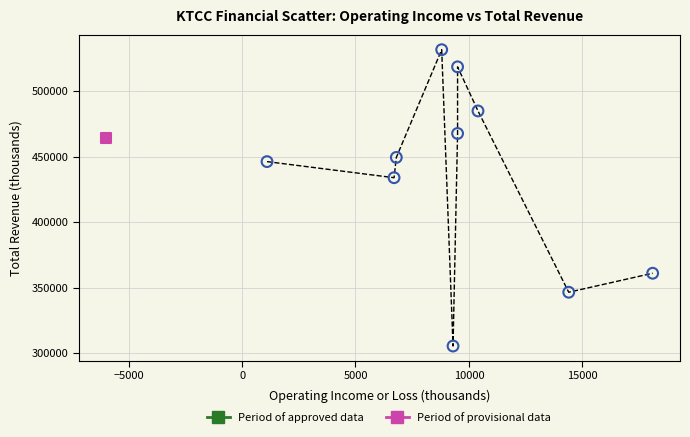

What are all the series names shown in the legend?

Period of approved data, Period of provisional data